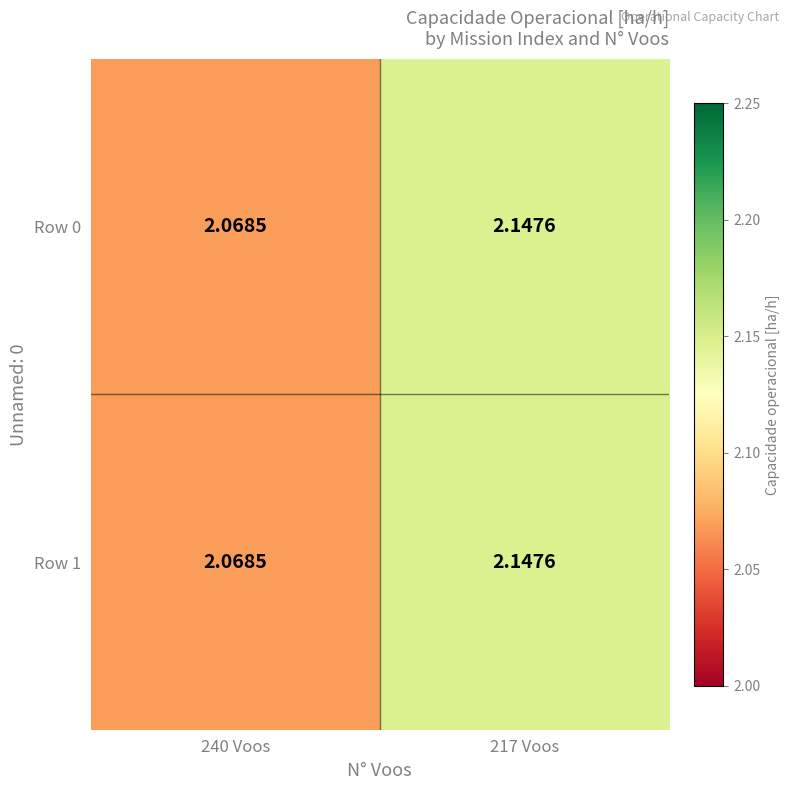

Is the value of Row 1 at 217 Voos greater than the value of Row 0 at 240 Voos?

Yes